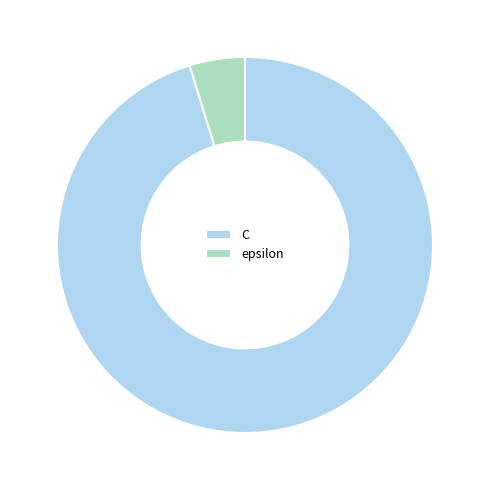

How many segments does this pie chart have?

2